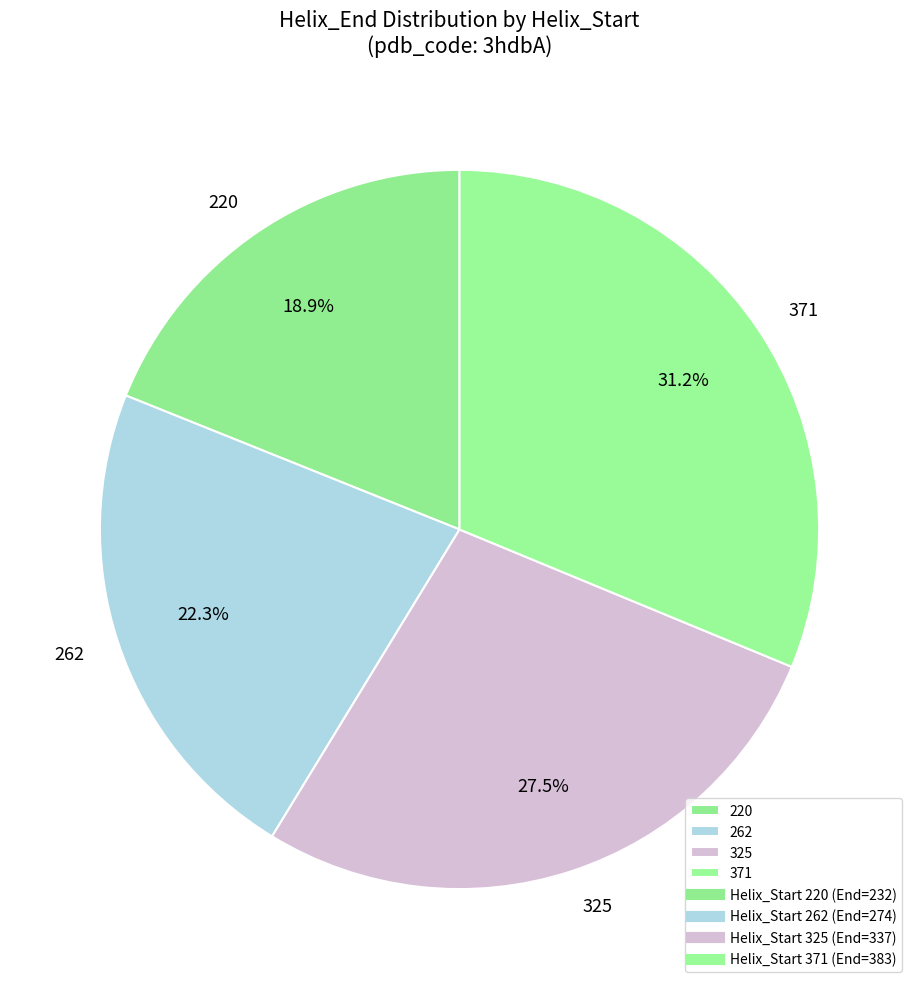

To the nearest percent, what portion does 371 represent?

31%